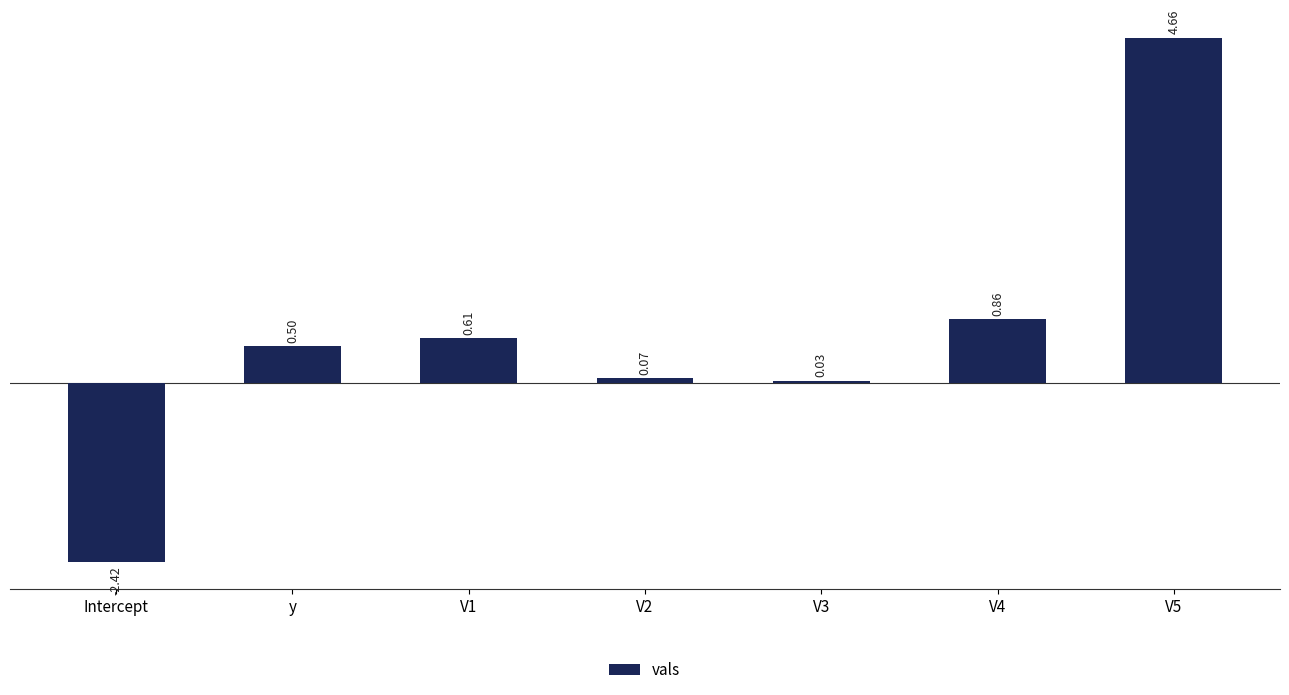

Between Intercept and V5, which is larger?

V5